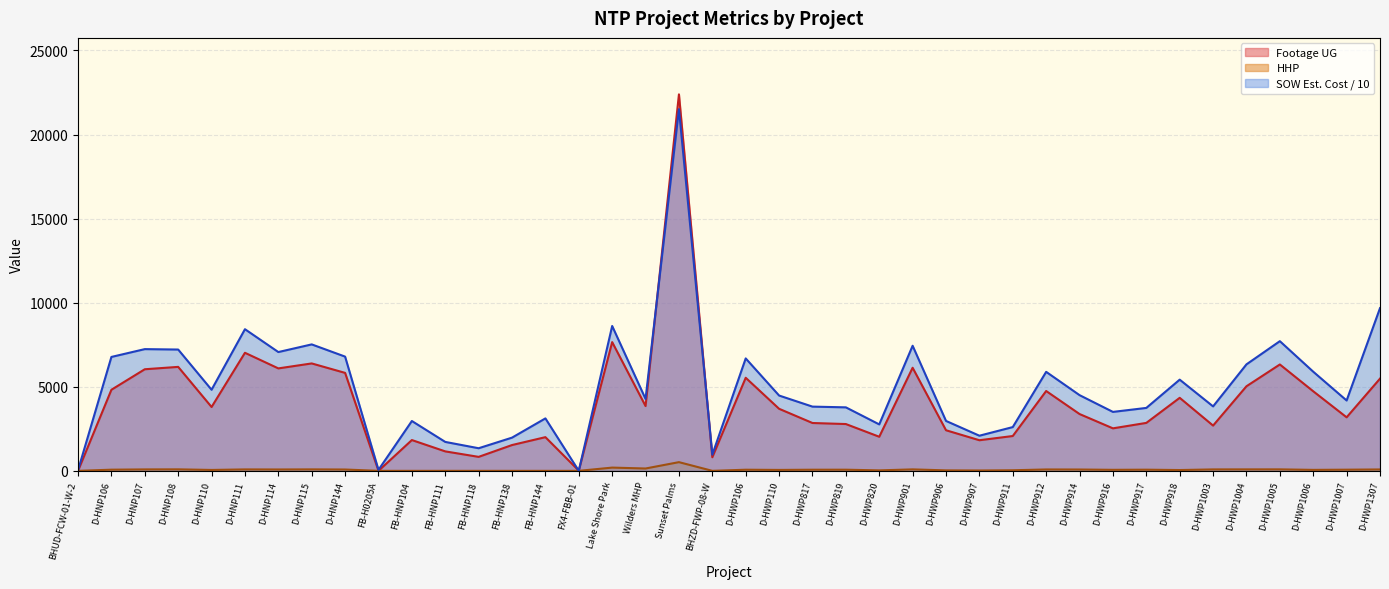

How many values in HHP are above zero?

31